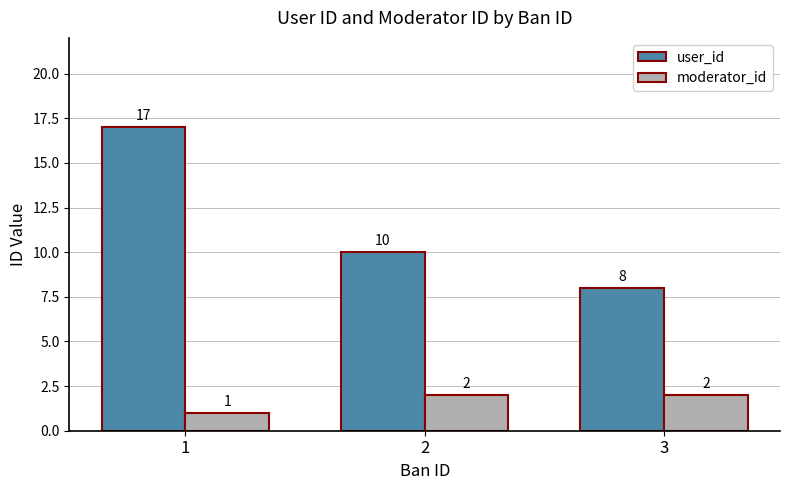

Reading left to right, extract all data points from this chart.

user_id: 1=17	2=10	3=8
moderator_id: 1=1	2=2	3=2